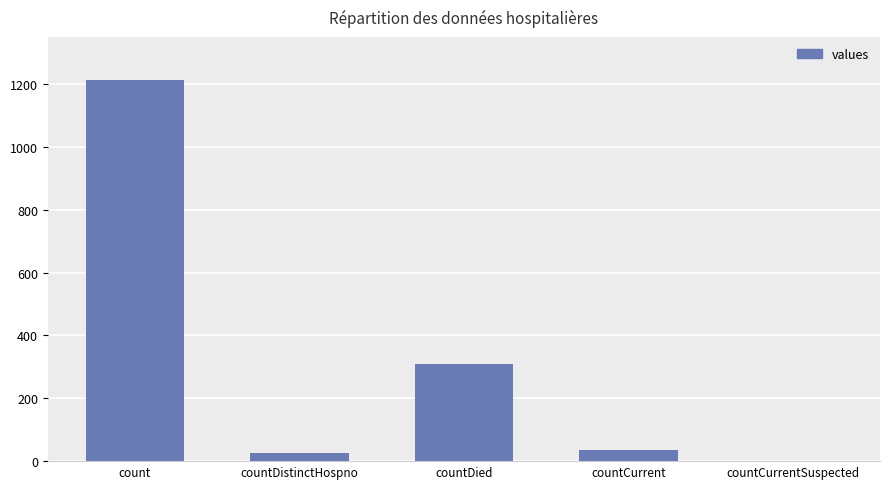

What is the sum of the values at countCurrentSuspected and count?

1213